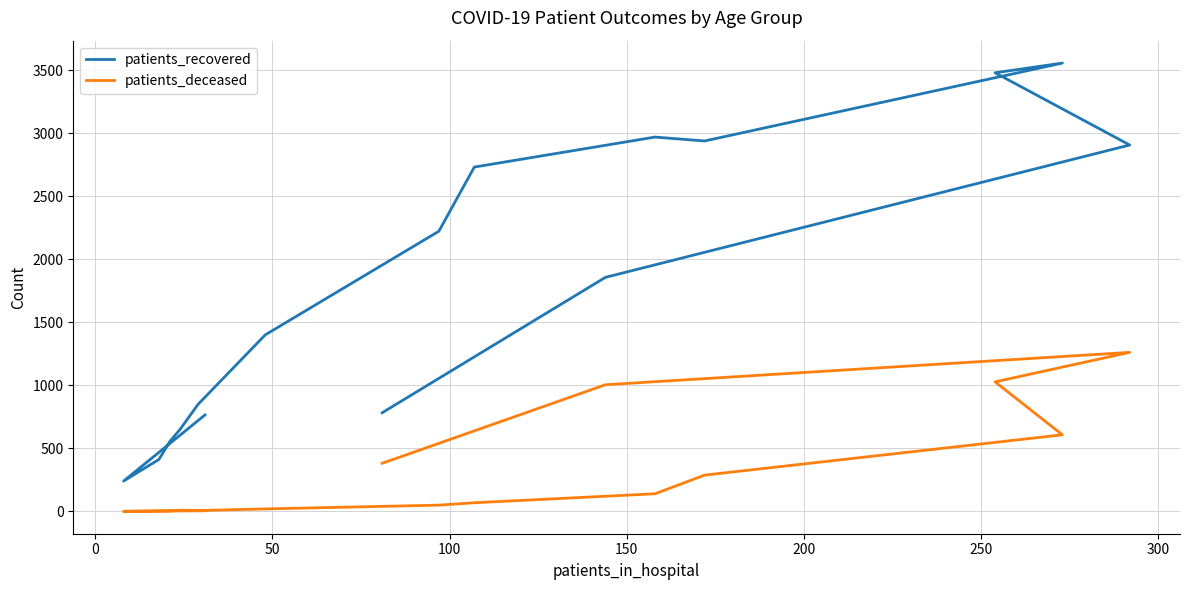

How many data points in patients_deceased are less than 68?

8